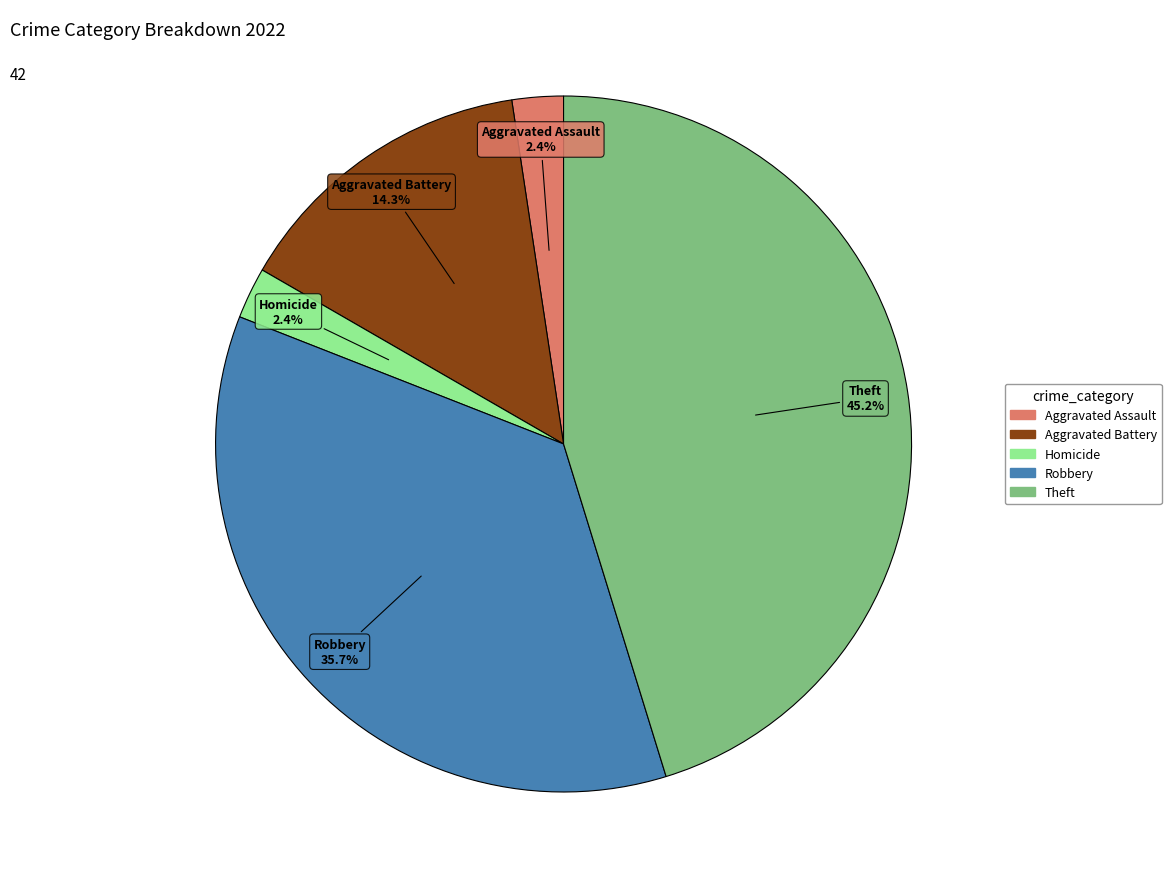

Is there a majority slice in this chart?

No